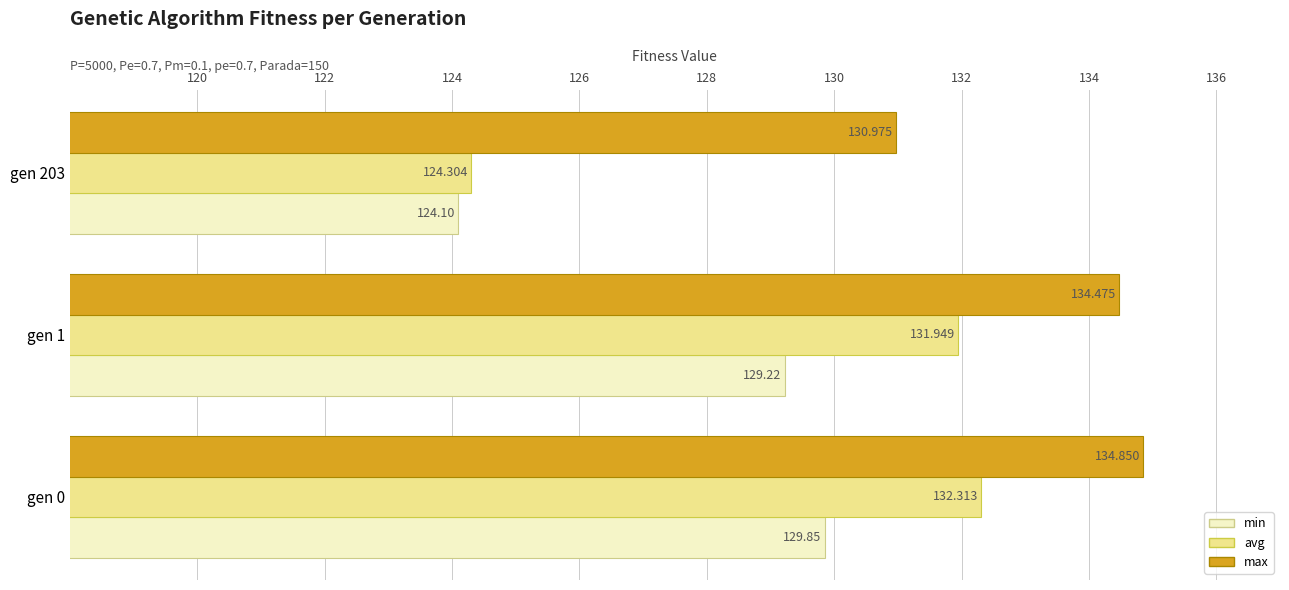

List the series in order of their peak value, highest first.

max, avg, min